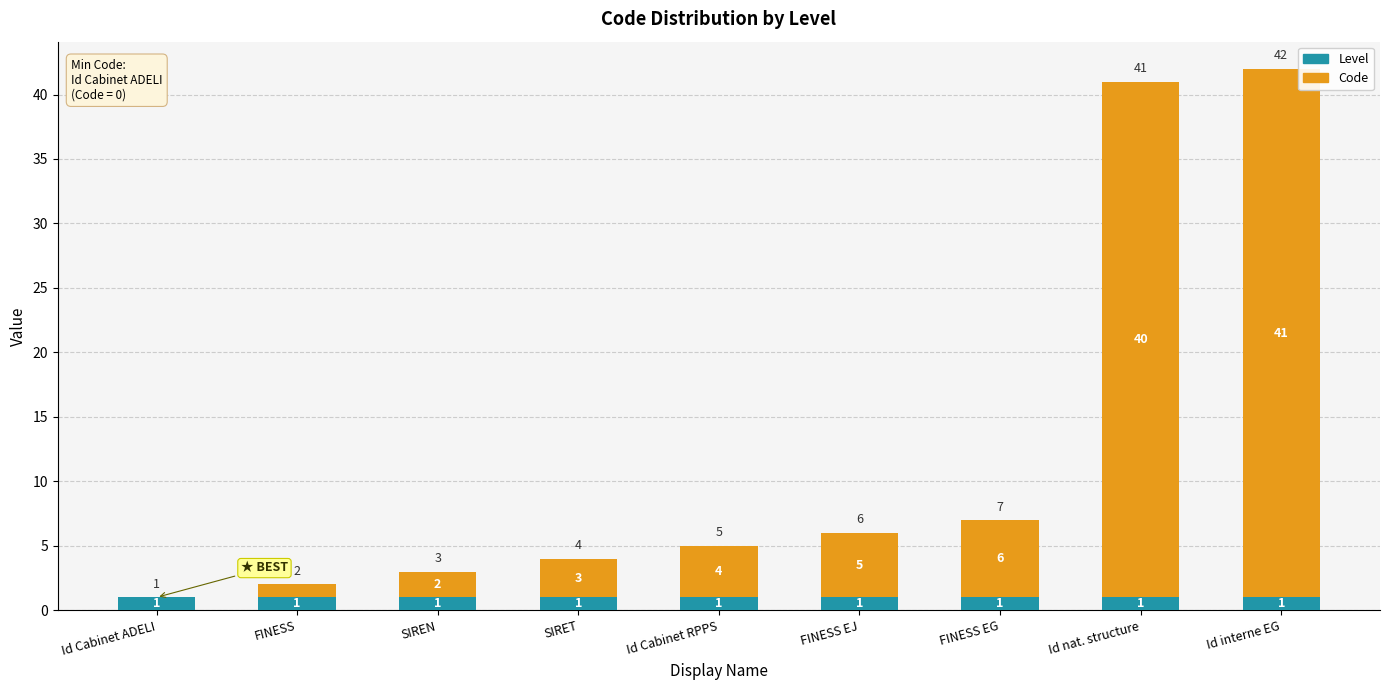

What is the sum of all Level values?

9